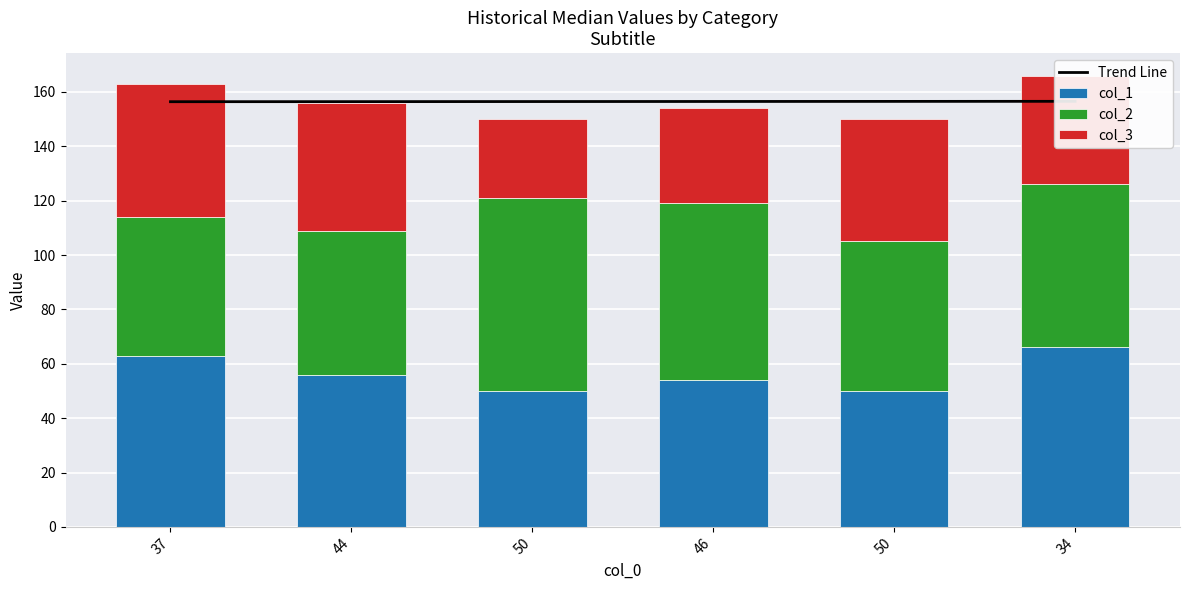

Rank the series by their maximum value, from highest to lowest.

Trend Line, col_2, col_1, col_3